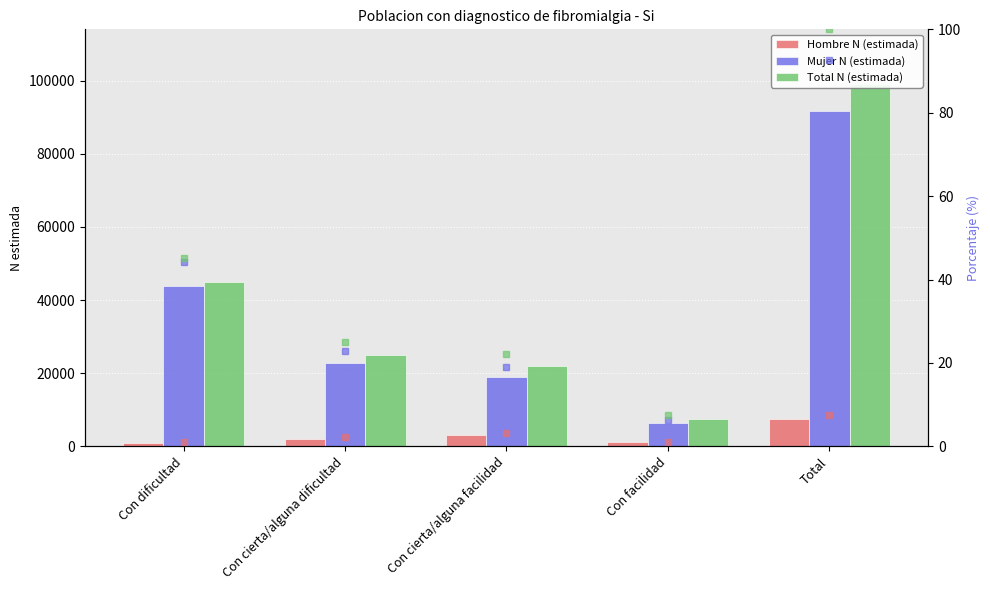

Reading left to right, list all the values displayed in this chart.

Hombre N (estimada): Con dificultad=1012.0	Con cierta/alguna dificultad=2139.0	Con cierta/alguna facilidad=3087.0	Con facilidad=1145.0	Total=7384.0
Mujer N (estimada): Con dificultad=43827.0	Con cierta/alguna dificultad=22755.0	Con cierta/alguna facilidad=18937.0	Con facilidad=6279.0	Total=91798.0
Total N (estimada): Con dificultad=44839.0	Con cierta/alguna dificultad=24894.0	Con cierta/alguna facilidad=22024.0	Con facilidad=7425.0	Total=99182.0
Hombre N (estimada) (%): Con dificultad=1.0	Con cierta/alguna dificultad=2.2	Con cierta/alguna facilidad=3.1	Con facilidad=1.2	Total=7.4
Mujer N (estimada) (%): Con dificultad=44.2	Con cierta/alguna dificultad=22.9	Con cierta/alguna facilidad=19.1	Con facilidad=6.3	Total=92.6
Total N (estimada) (%): Con dificultad=45.2	Con cierta/alguna dificultad=25.1	Con cierta/alguna facilidad=22.2	Con facilidad=7.5	Total=100.0